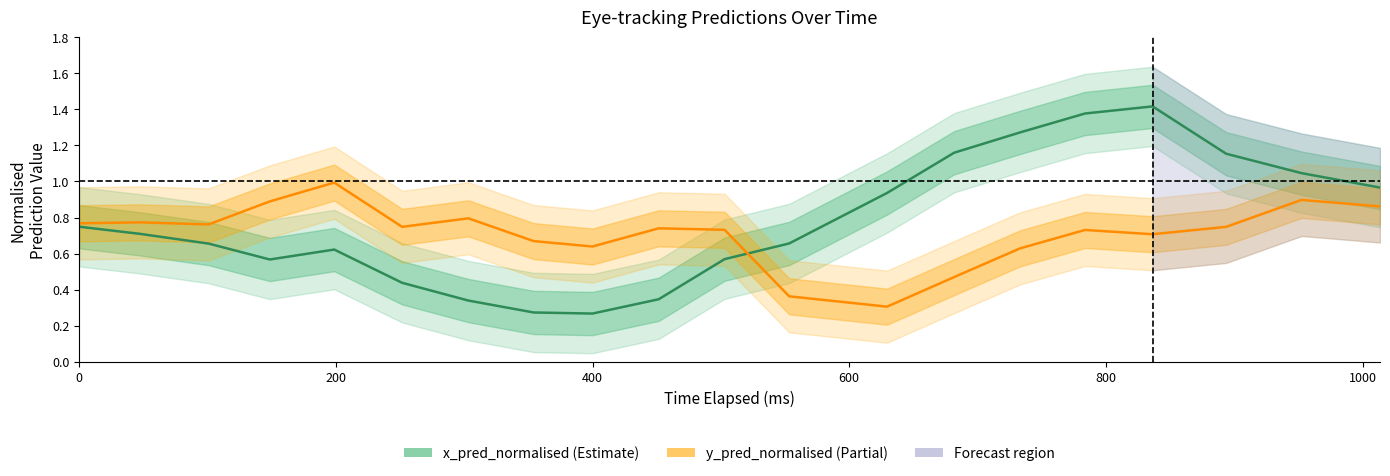

What is the maximum value shown in the chart?

1.4